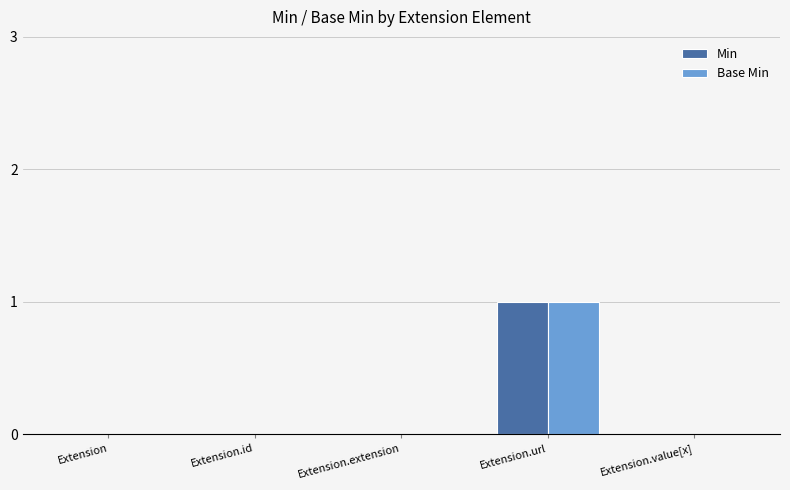

How many groups of bars are there?

5